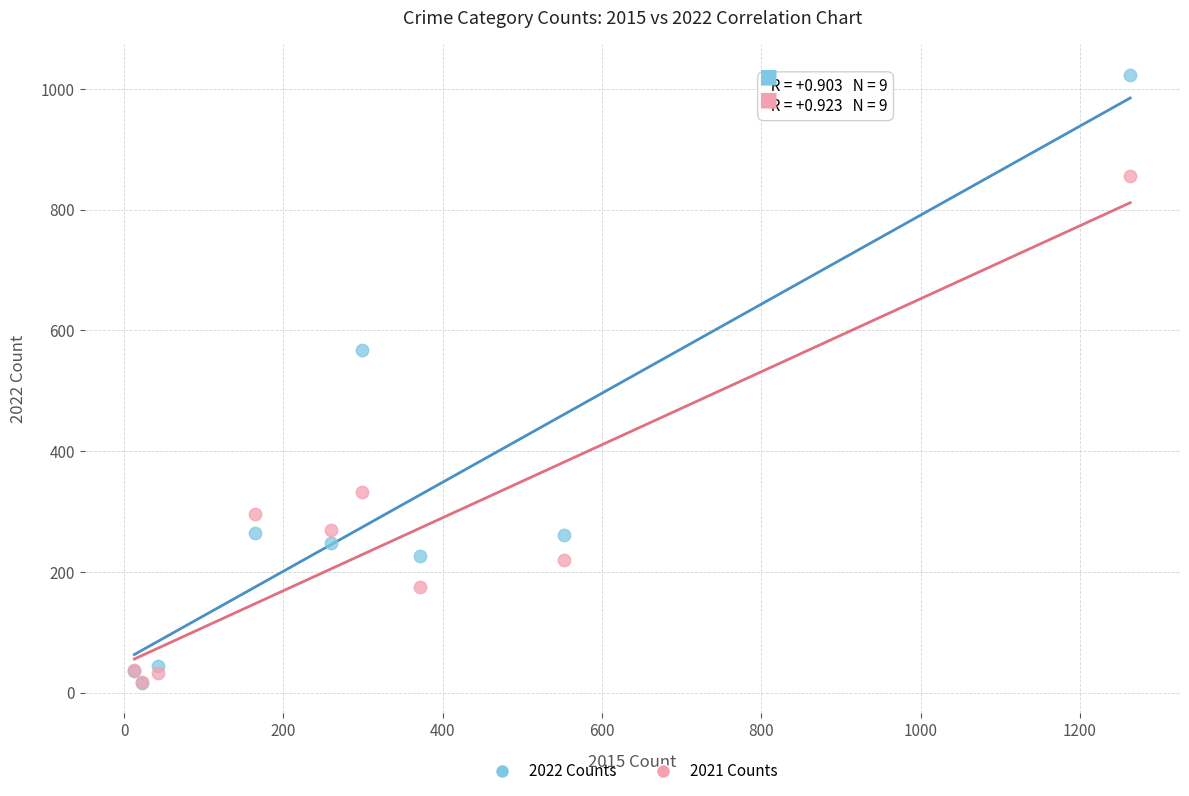

What are all the series names shown in the legend?

2022 Counts, 2021 Counts